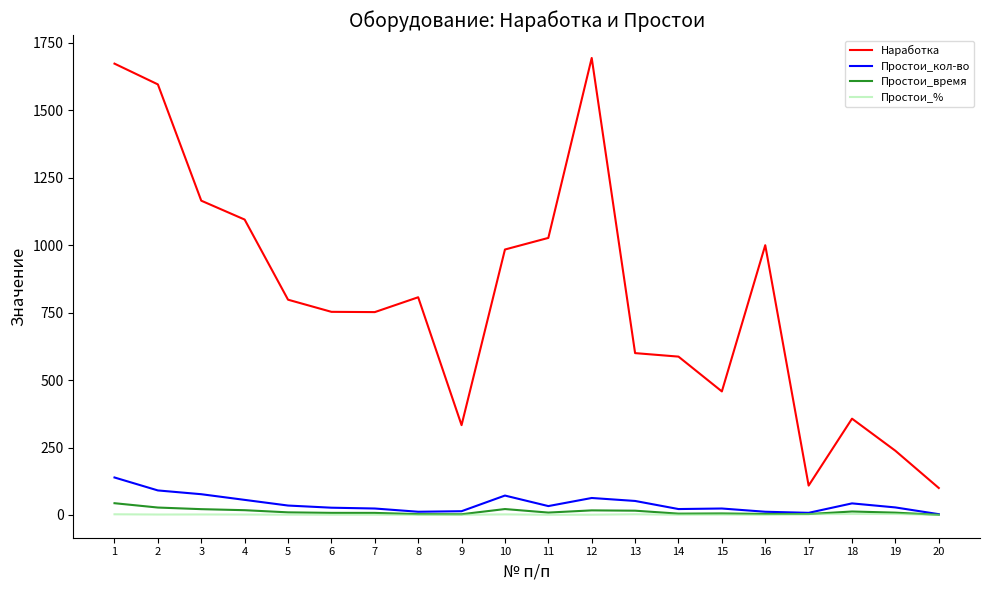

Which series changed the most between 1 and 7?

Наработка